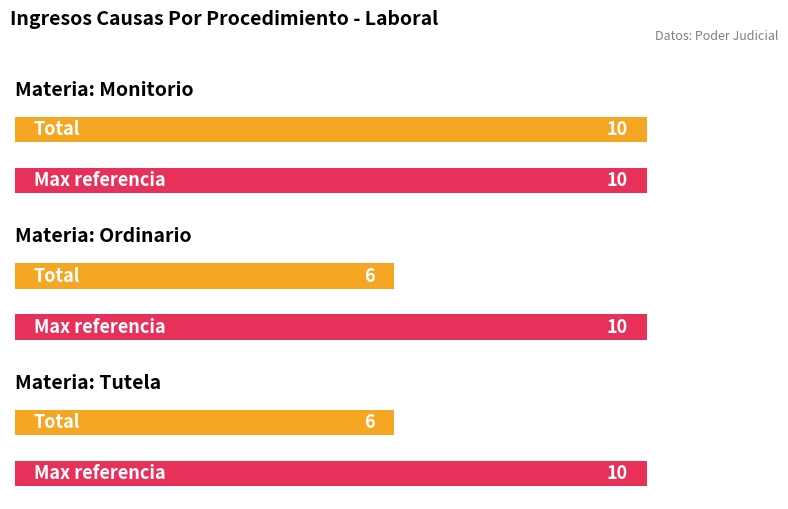

Between Monitorio and Tutela, which is larger?

Monitorio